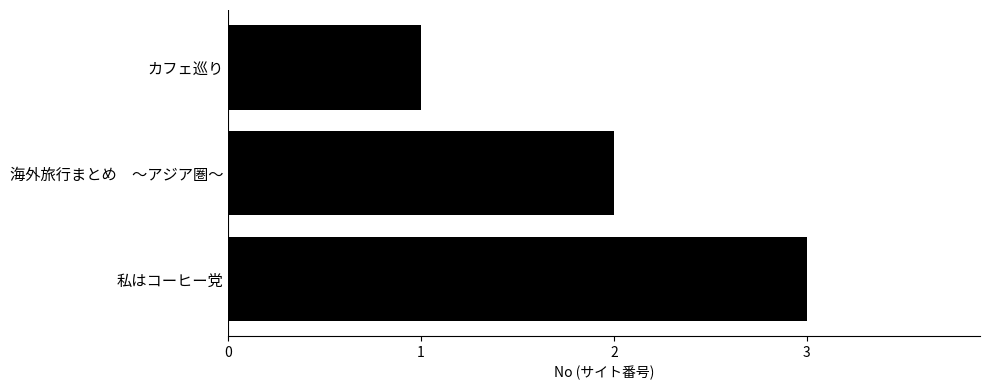

What is the difference between the second highest and minimum values?

1